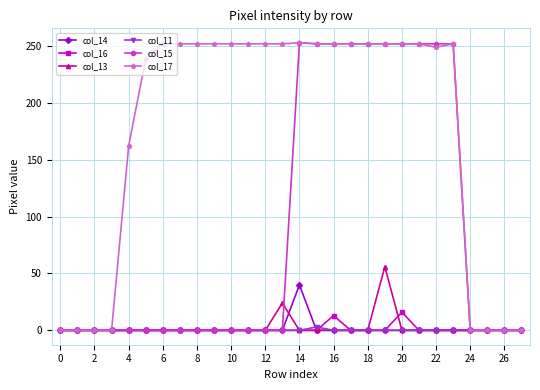

What is the difference between the maximum and second lowest values in the col_15 series?

253